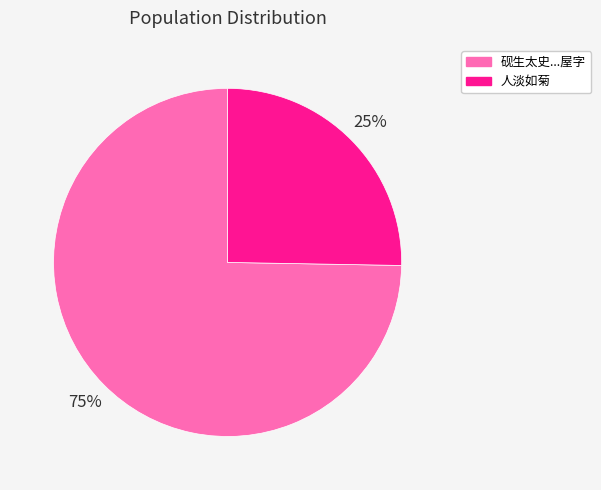

To the nearest percent, what is the average slice percentage?

50%